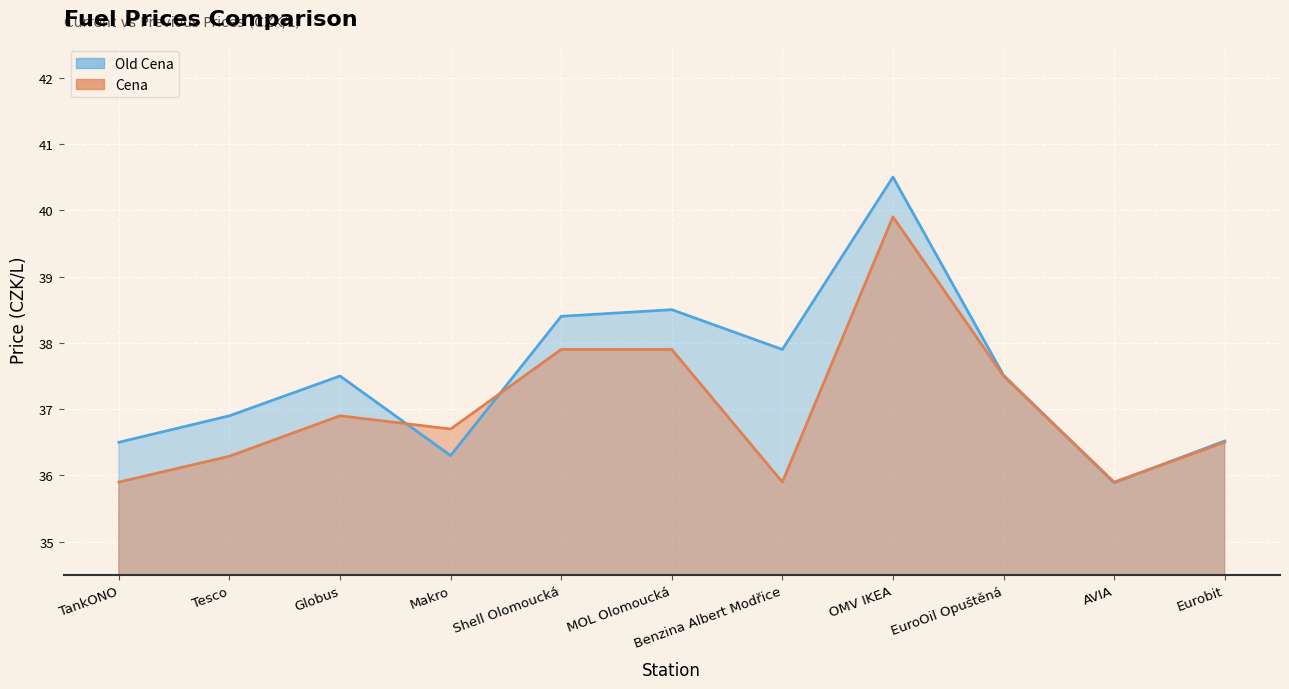

True or false: Cena has a value of 35.9 at AVIA.

True